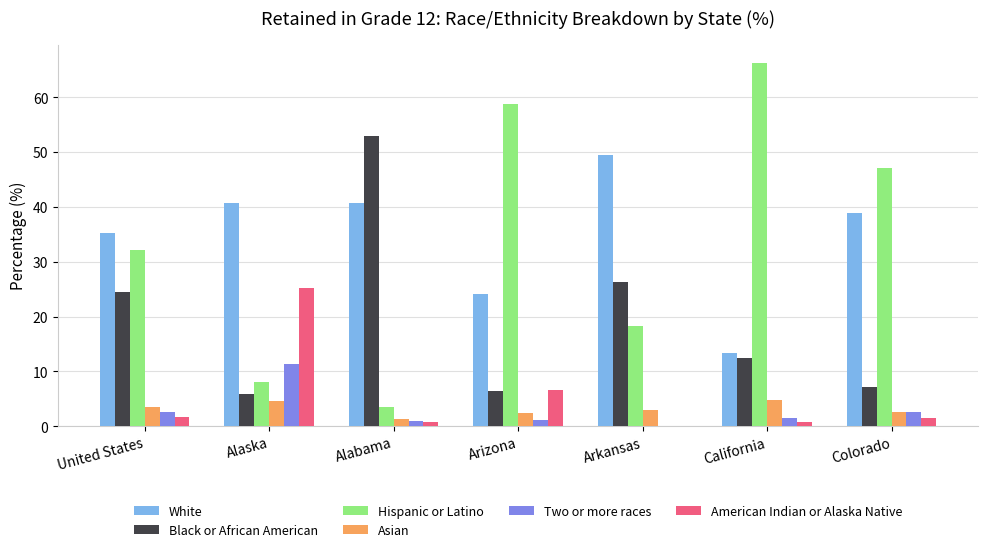

Is the value of Two or more races at Arizona greater than the value of White at Alabama?

No